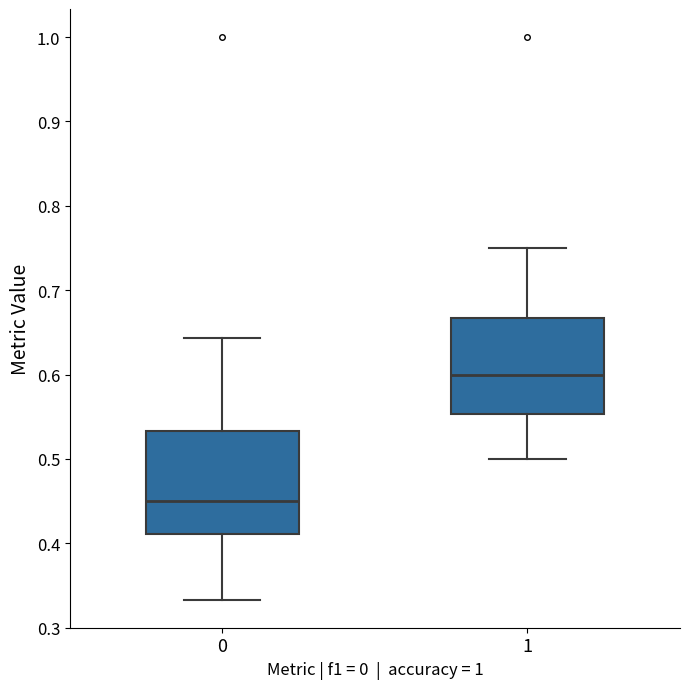

Where is the lower edge of the box at x = 1 on the y-axis? The values are not printed on the chart, so give them approximately, as read against the axis.

0.55